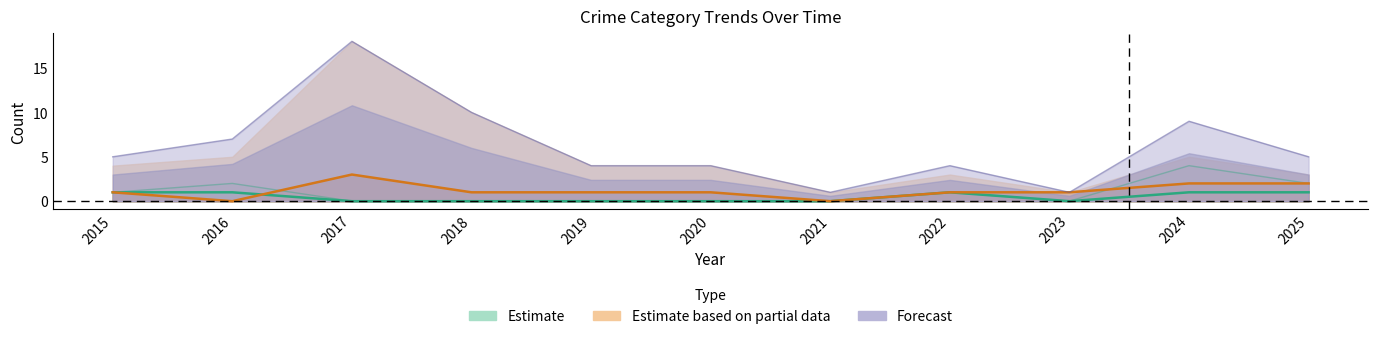

What is the sum of the Total values at 2019 and 2025?

9